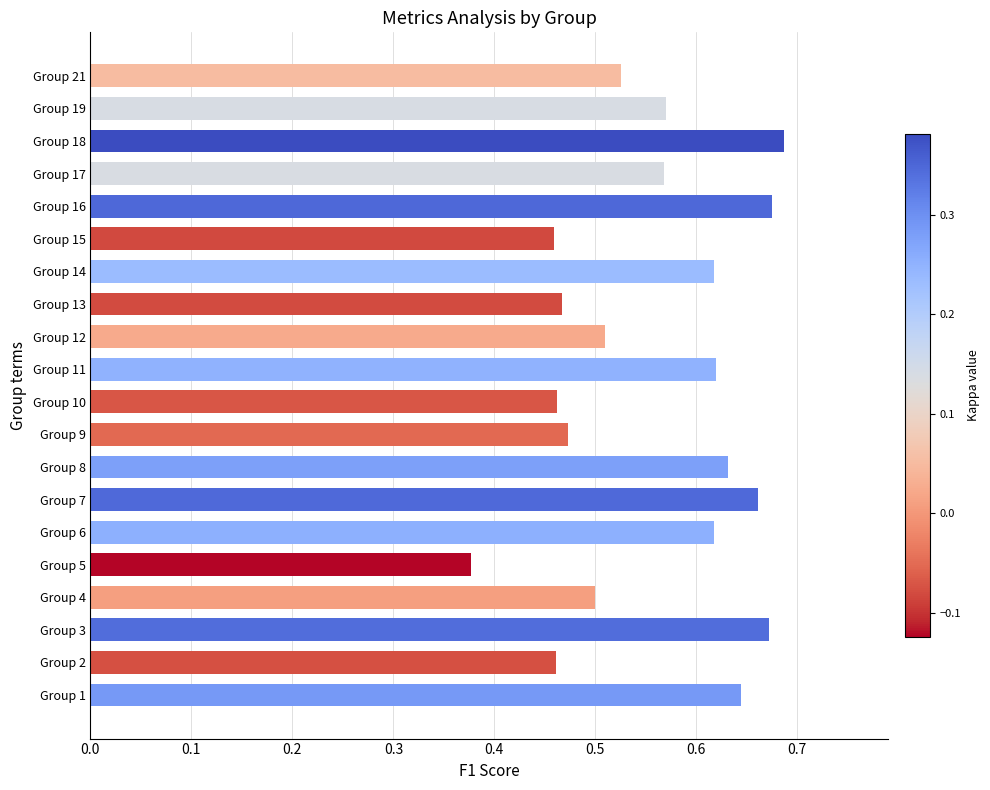

At which label is the value closest to 0?

Group 5